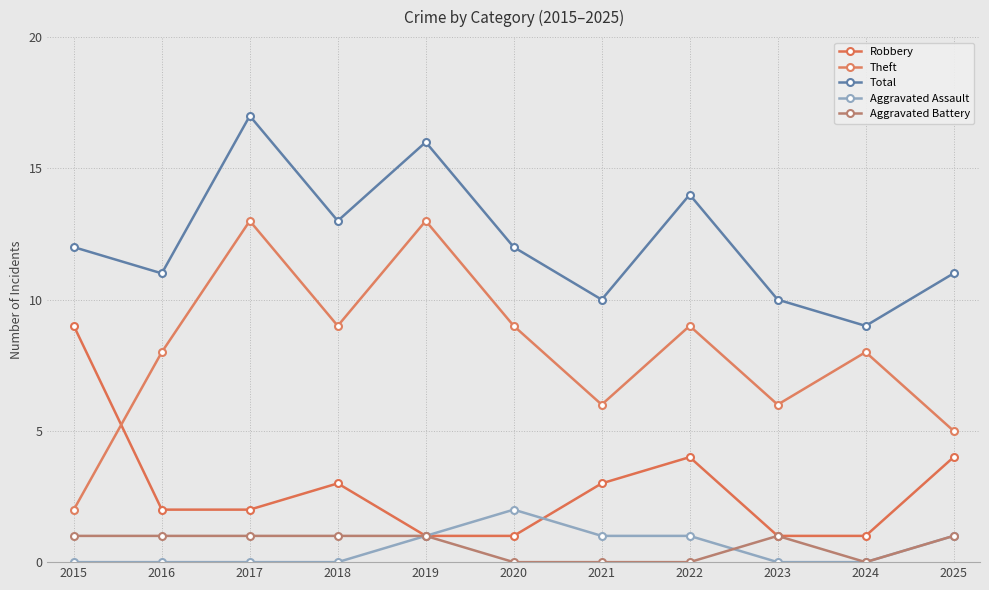

How many series are shown in this chart?

5